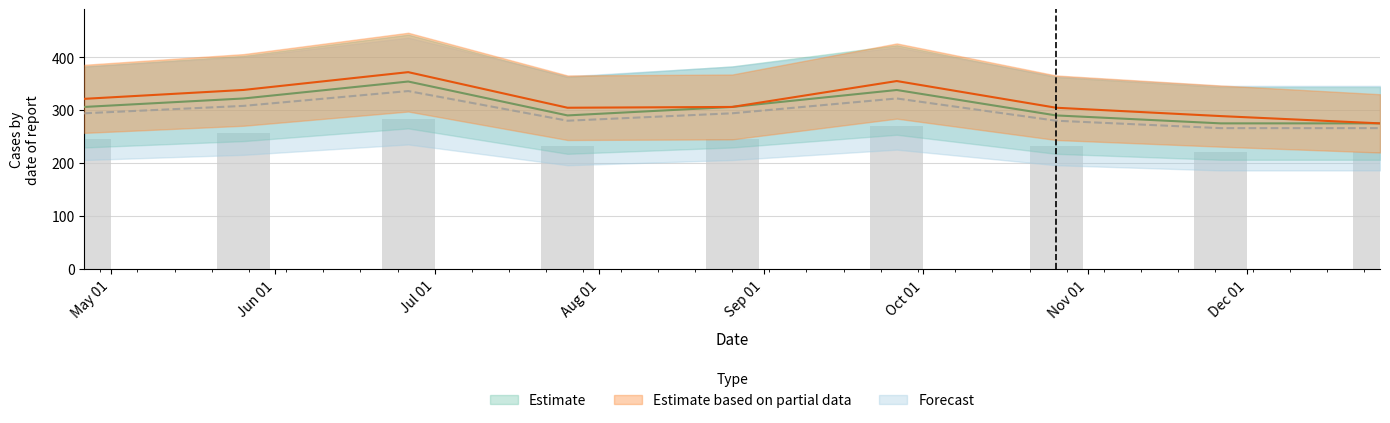

Which label corresponds to the largest value in the chart?

2013-06-26